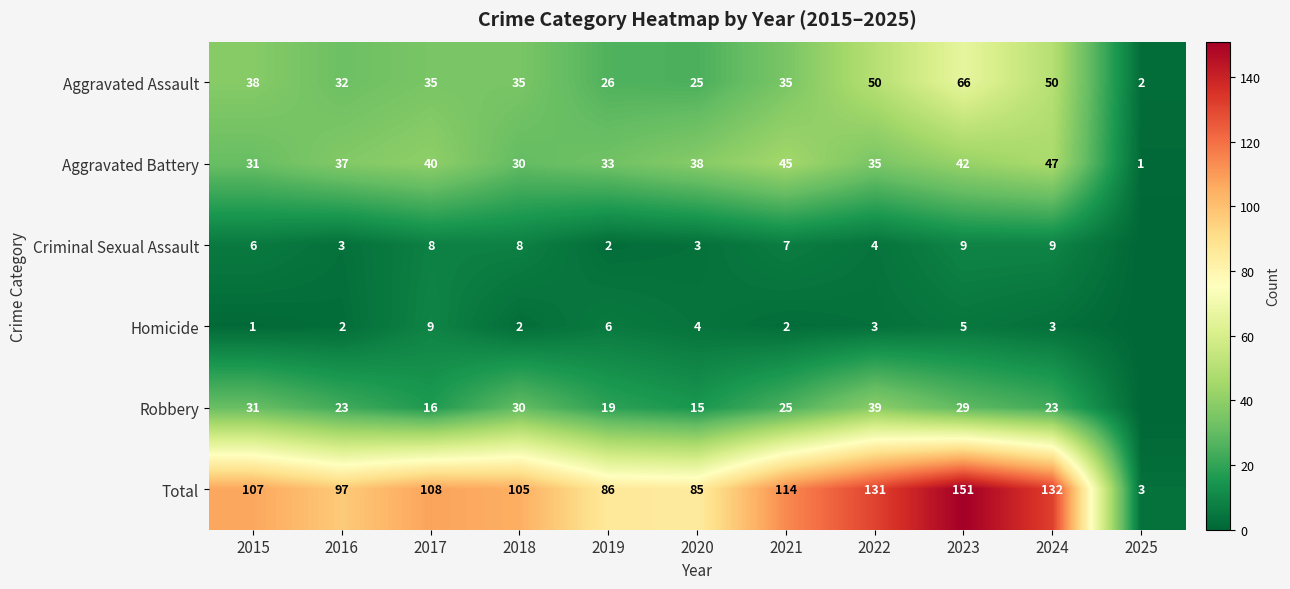

Rank the series at 2019 from highest to lowest value.

Total, Aggravated Battery, Aggravated Assault, Robbery, Homicide, Criminal Sexual Assault